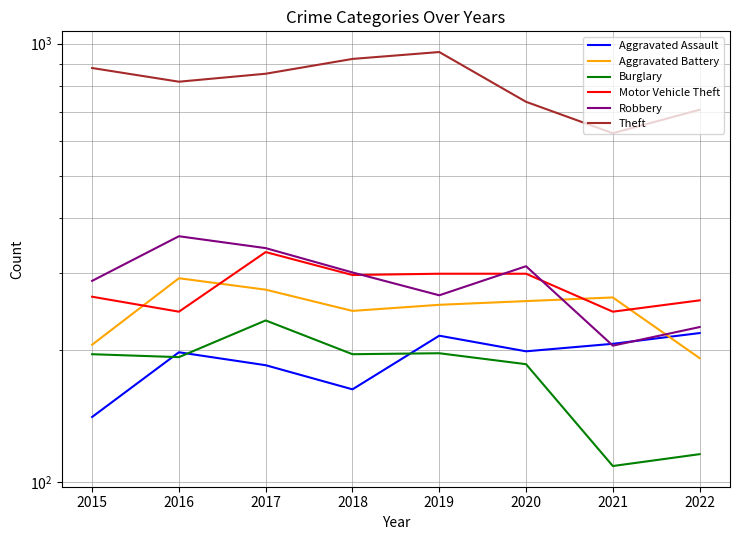

Reading left to right, extract all data points from this chart.

Aggravated Assault: 141	198	185	163	216	199	207	219
Aggravated Battery: 206	292	275	246	254	259	264	192
Burglary: 196	193	234	196	197	186	109	116
Motor Vehicle Theft: 265	245	335	297	299	299	245	260
Robbery: 288	364	342	301	267	311	205	226
Theft: 880	819	854	923	957	737	625	707